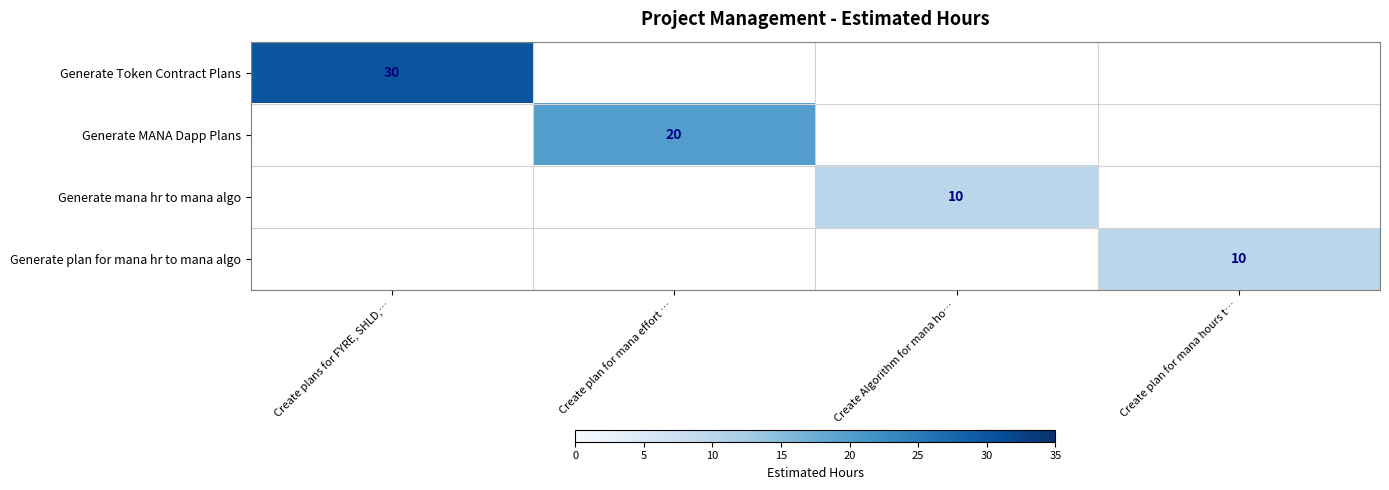

The value of Generate Token Contract Plans at Create plans for FYRE, SHLD,… is 30. True or false?

True